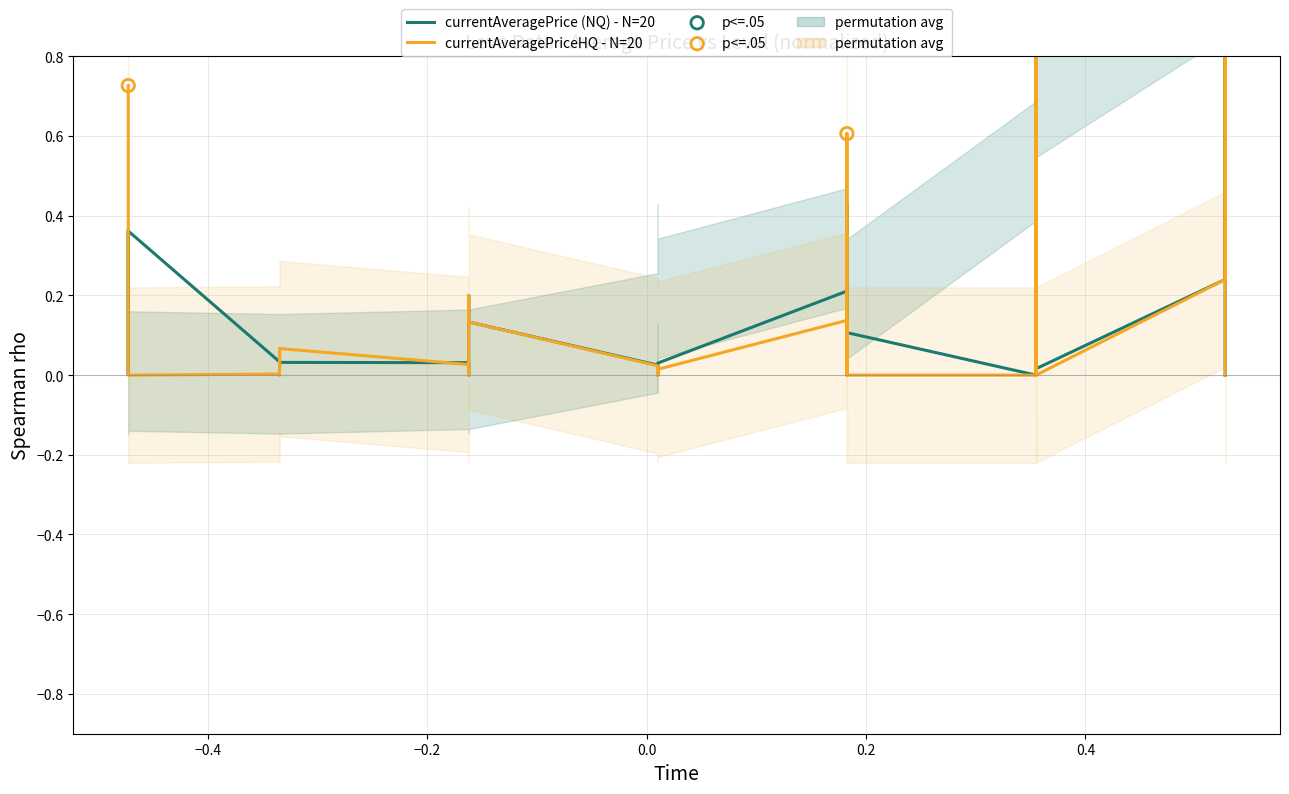

Which series has the largest total across all categories?

currentAveragePrice